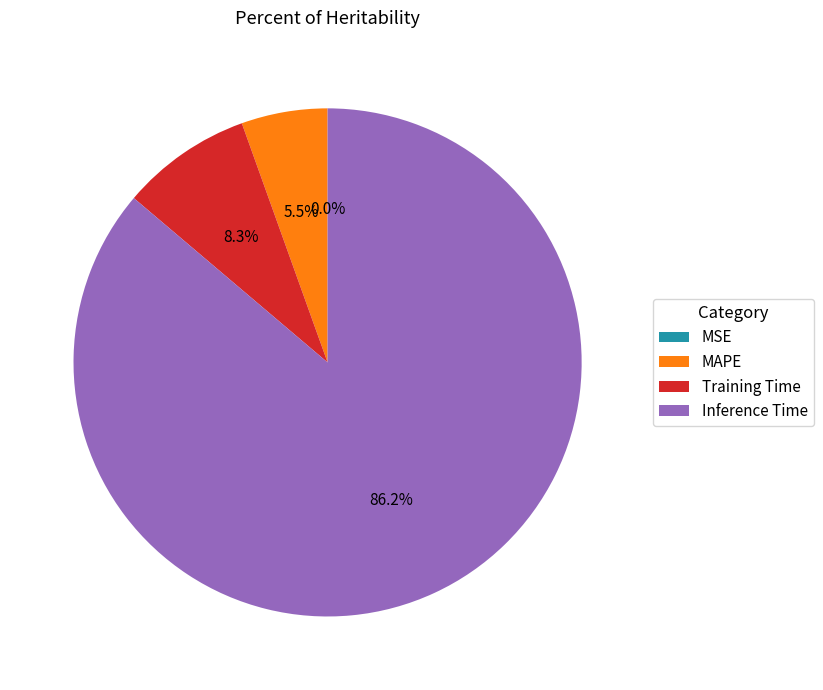

Approximately how many times larger is the value at Inference Time compared to Training Time?

10.4